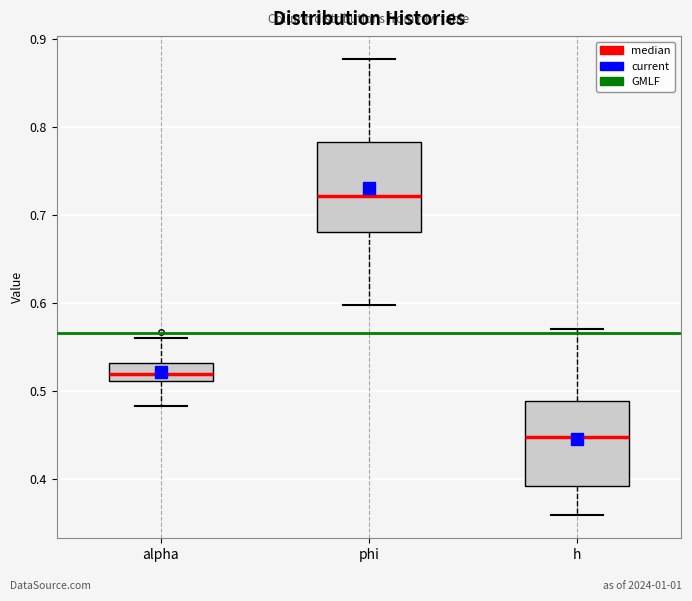

Reading left to right, transcribe this box plot: for each box, give where its median line is, the range the box spans, and where its two whiskers end, as read against the y-axis. The values are not printed on the chart, so give them approximately, as read against the axis.

alpha: median 0.52, box 0.51 to 0.53, whiskers 0.48 to 0.56
phi: median 0.72, box 0.68 to 0.78, whiskers 0.60 to 0.88
h: median 0.45, box 0.39 to 0.49, whiskers 0.36 to 0.57